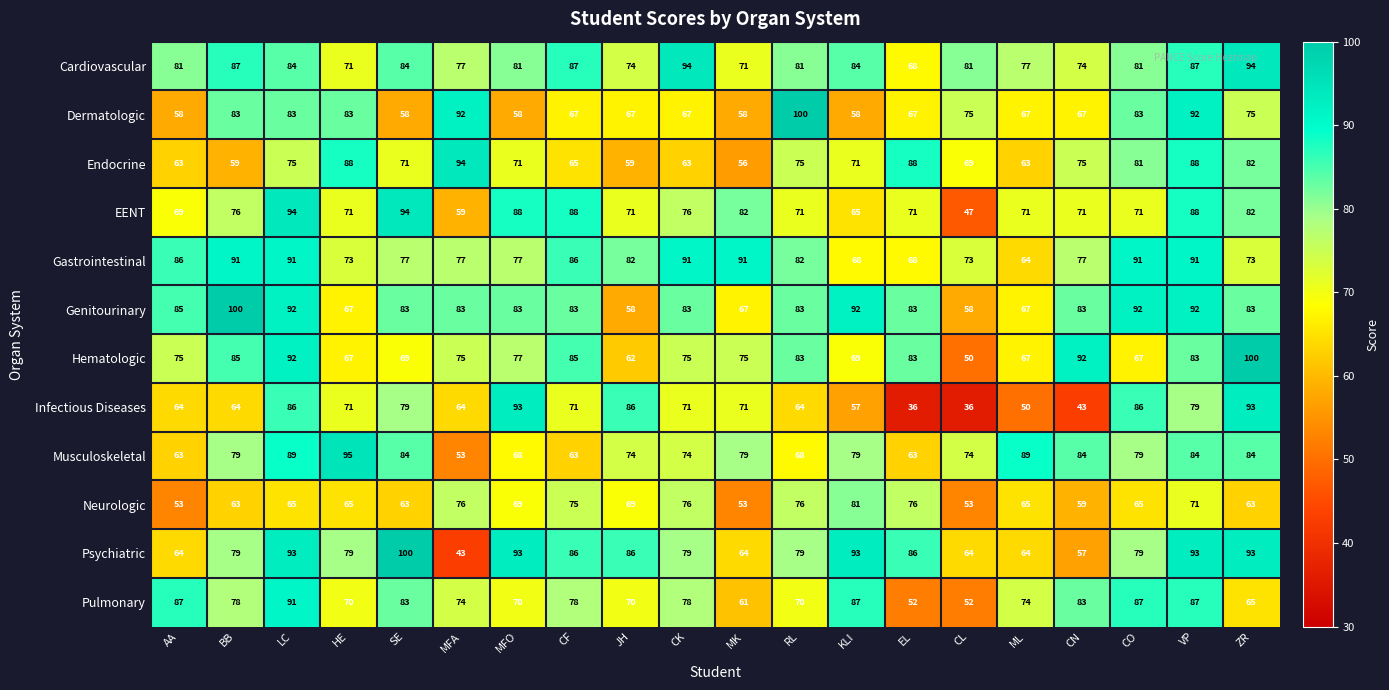

At KLI, list the series in order from largest to smallest.

Psychiatric, Genitourinary, Pulmonary, Cardiovascular, Neurologic, Musculoskeletal, Endocrine, Hematologic, Gastrointestinal, EENT, Dermatologic, Infectious Diseases